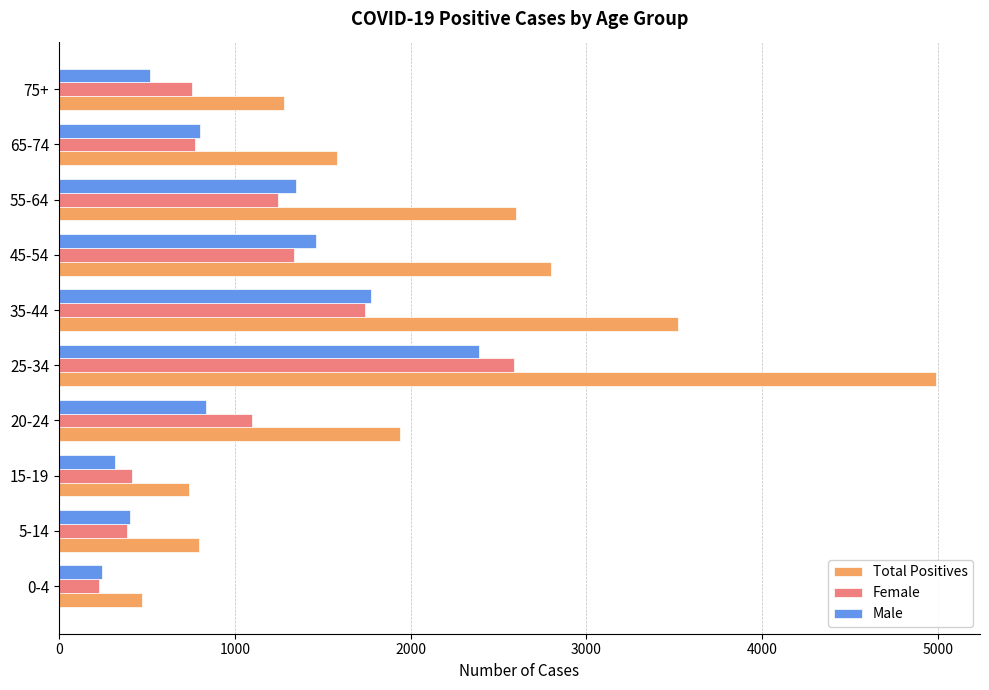

What is the difference between the second highest and minimum values in the Female series?

1515